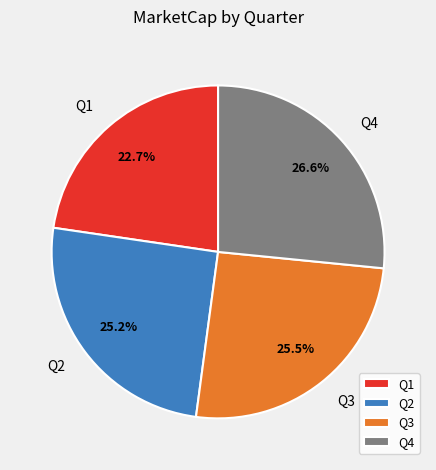

Is Q1 the majority of the pie?

No